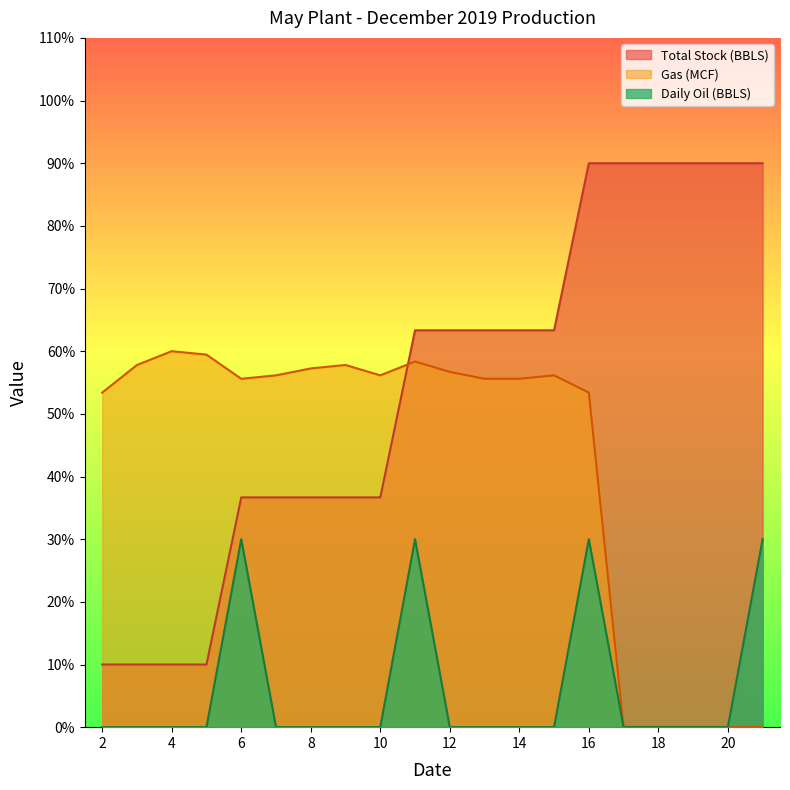

What is the sum of all Daily Oil (BBLS) values?

120.0